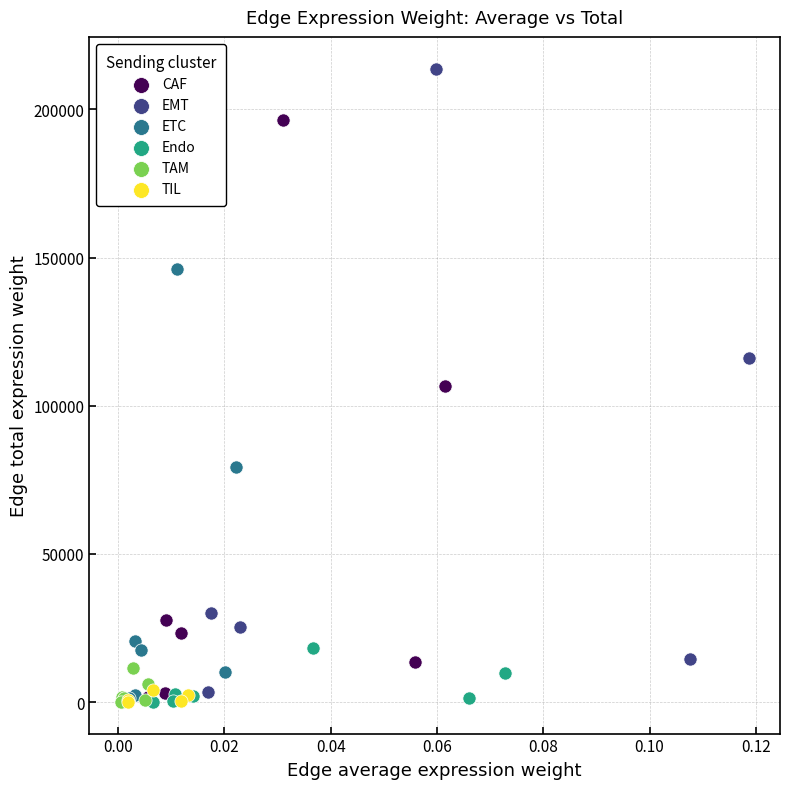

Which series has the widest spread of Y values?

EMT